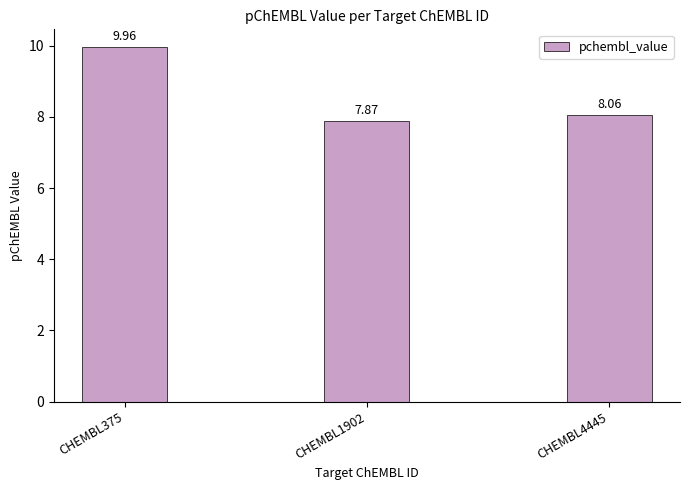

List the labels in order of value, largest first.

CHEMBL375, CHEMBL4445, CHEMBL1902